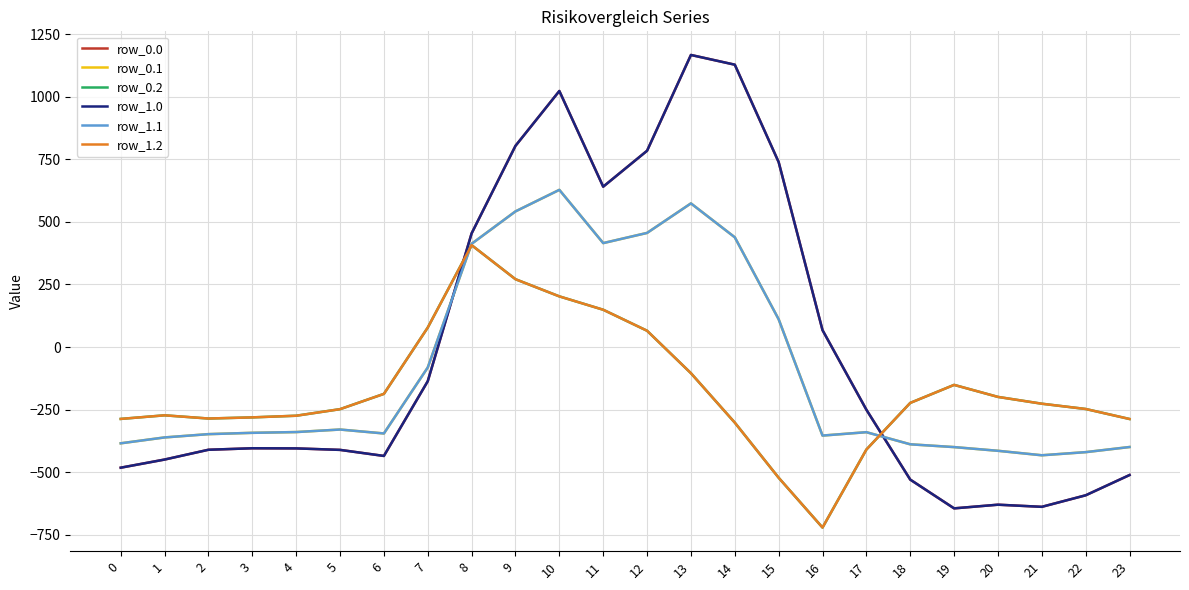

True or false: row_1.1 and row_0.1 intersect in this chart.

False